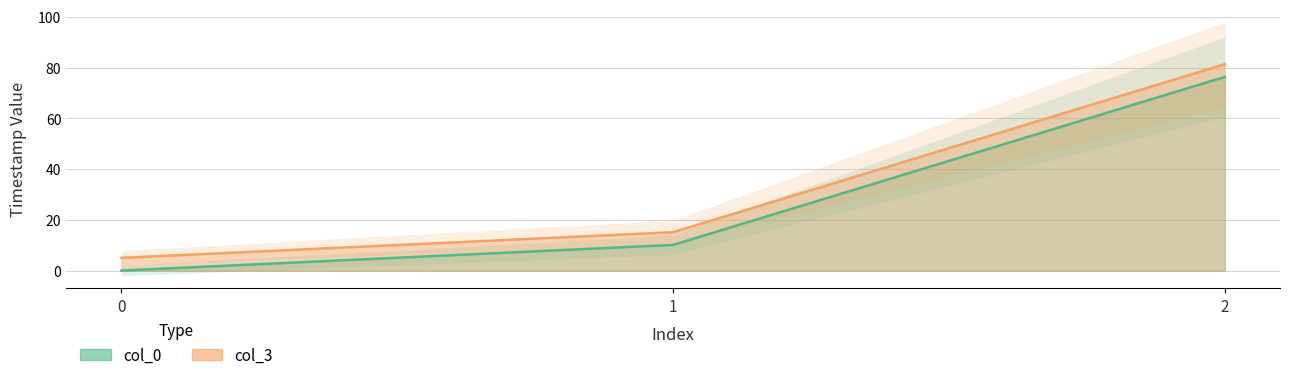

Reading left to right, what are all the values shown in this chart?

col_0: 0.0	10.1	76.3
col_3: 5.0	15.1	81.3